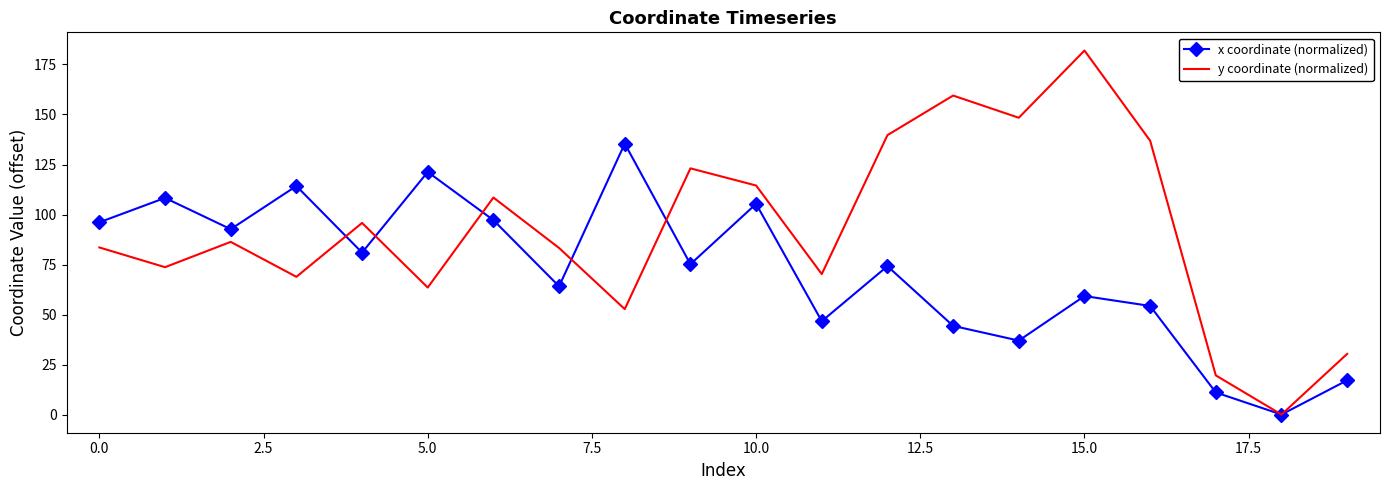

In y coordinate (normalized), how many points are lower than both neighbors (excluding endpoints)?

7